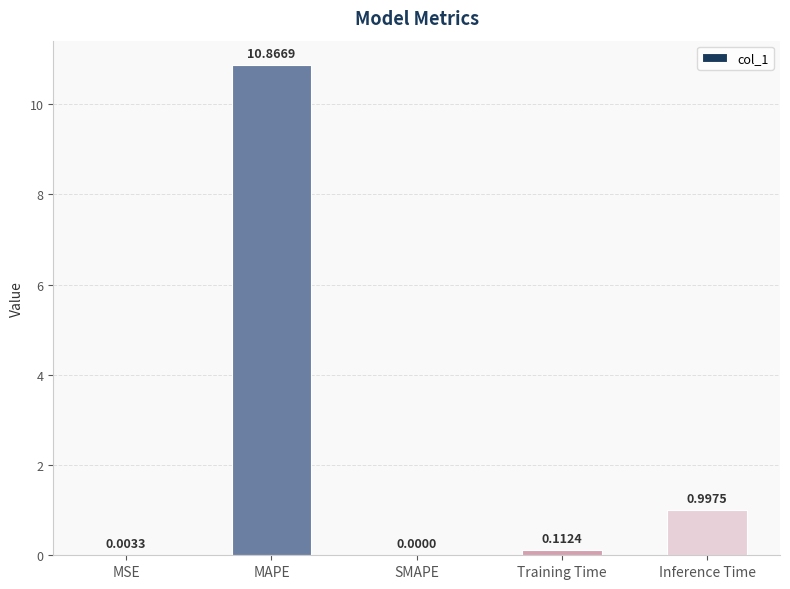

Where is the data nearest to the value 5?

Inference Time